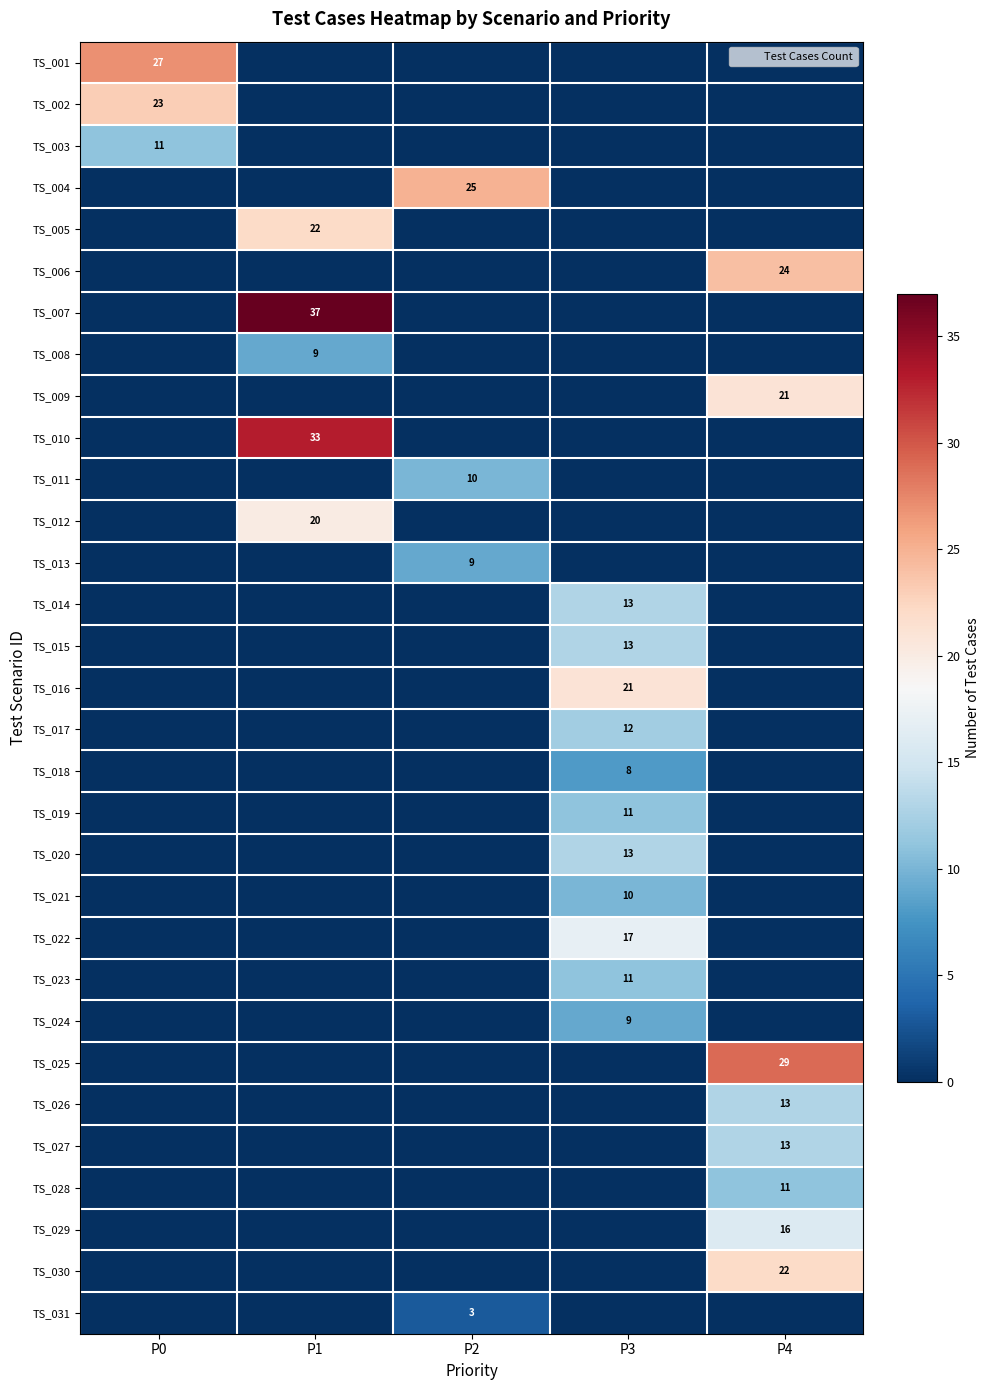

Which series has the widest spread of values?

TS_007